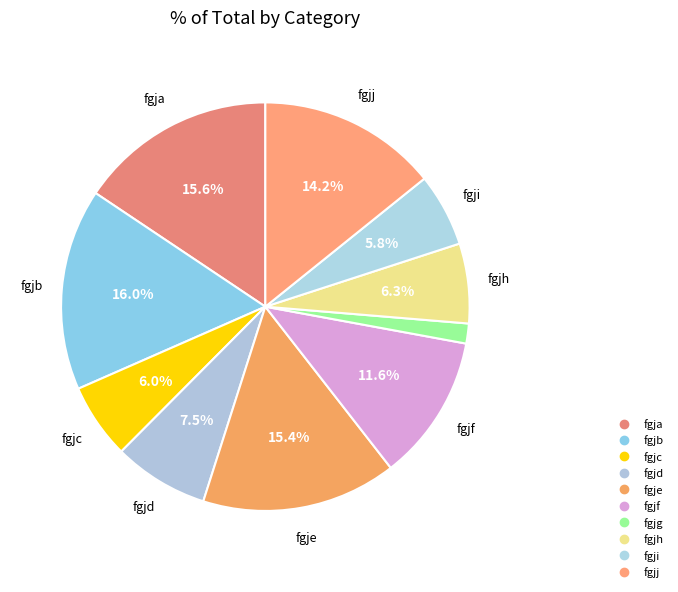

The fgjh slice represents 6% of the pie. True or false?

True